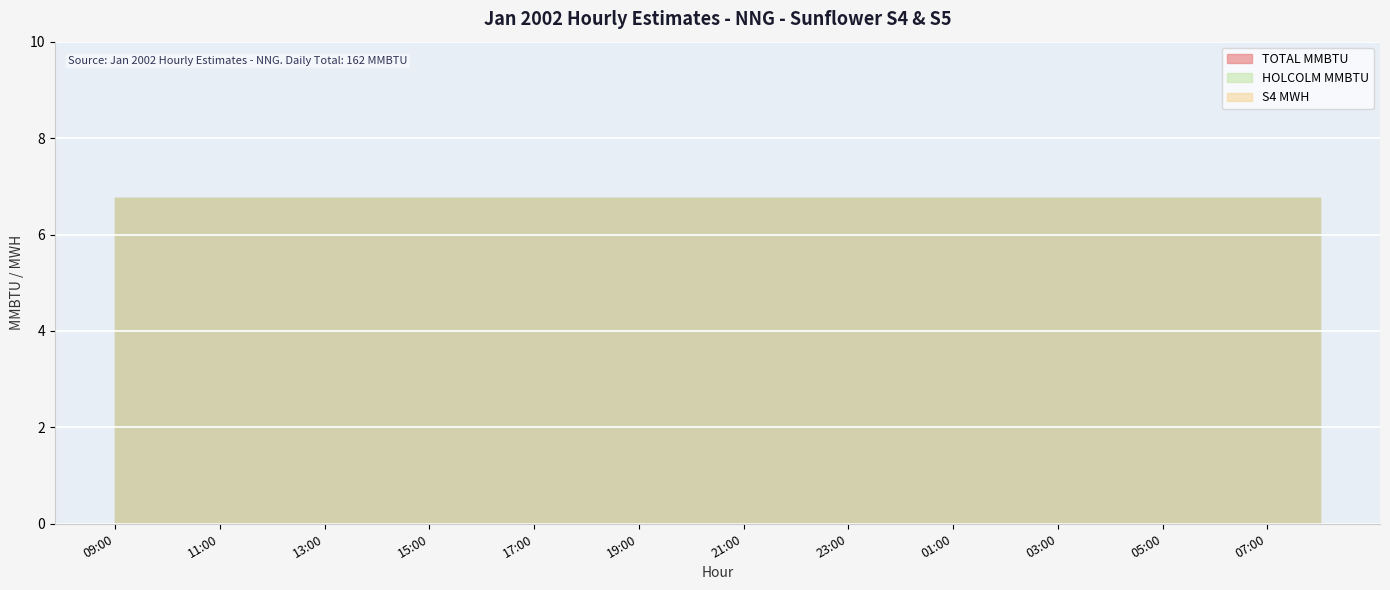

Is the value of S4 MWH at 07:00 greater than the value of TOTAL MMBTU at 23:00?

No